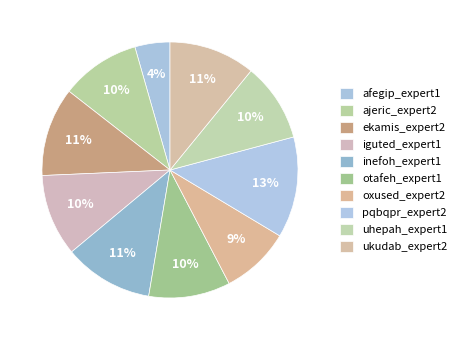

Count the number of slices in the pie.

10